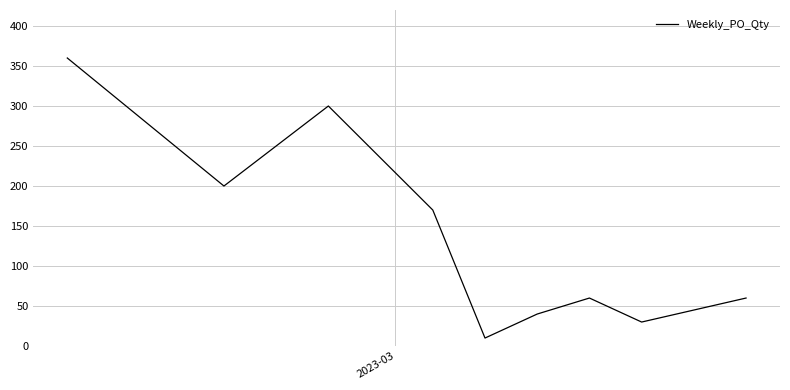

What is the difference between the maximum and minimum values?

350